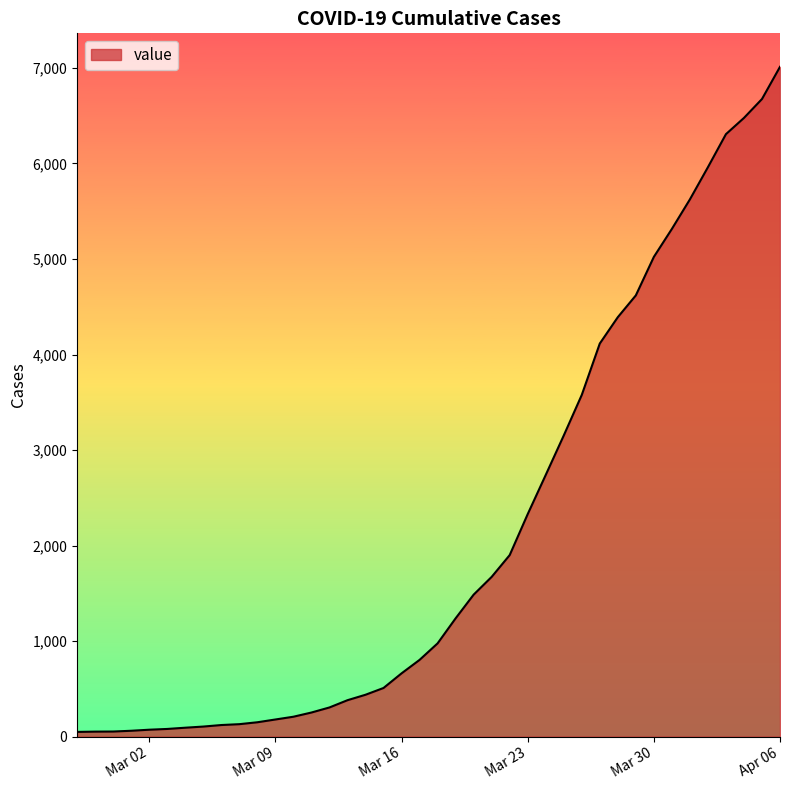

What is the difference between the maximum and minimum values?

6963